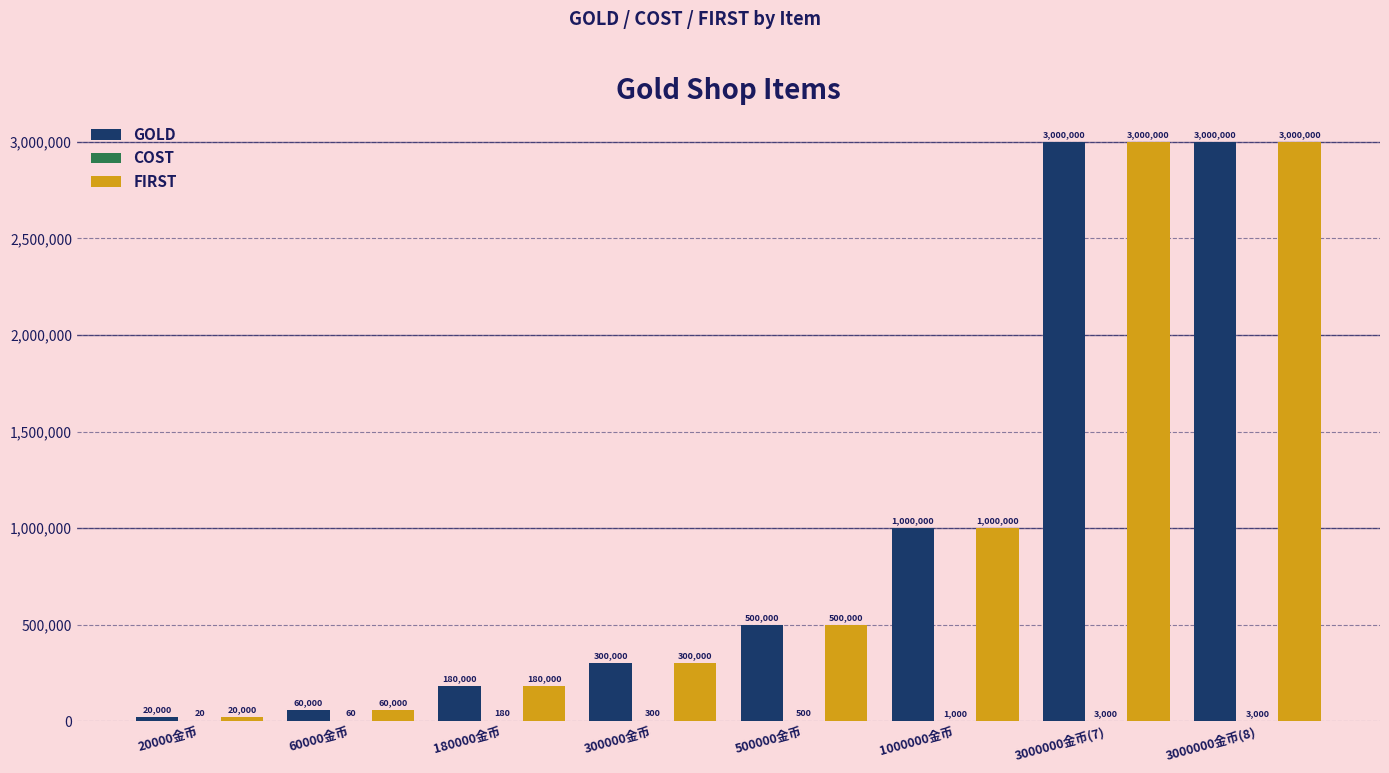

What is the highest value of the FIRST series?

3000000